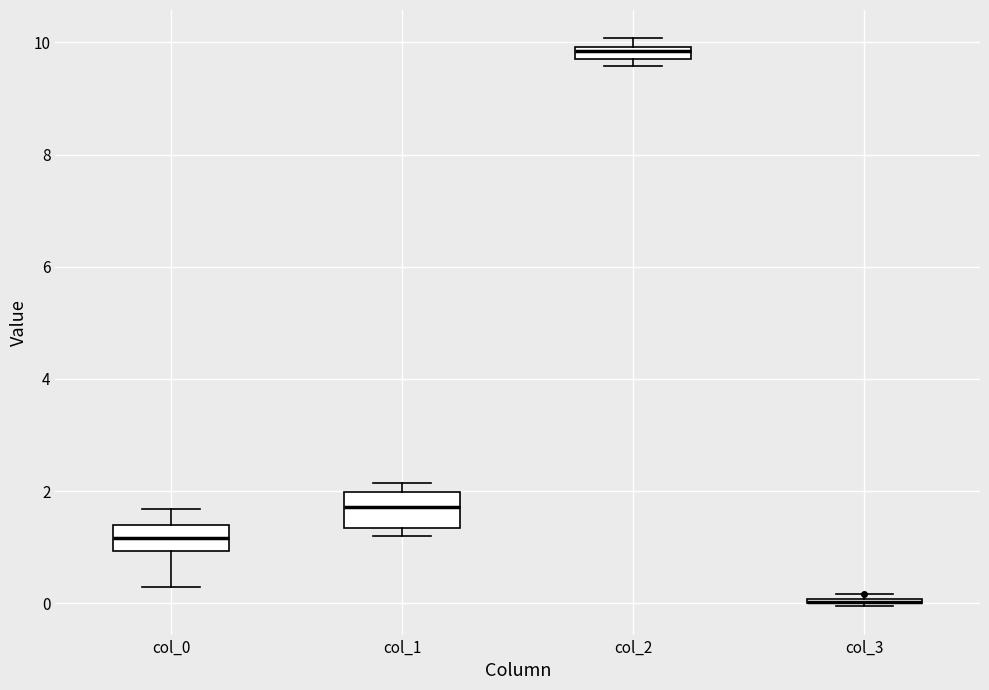

Where is the upper edge of the box for col_2 on the y-axis? The values are not printed on the chart, so give them approximately, as read against the axis.

10.0